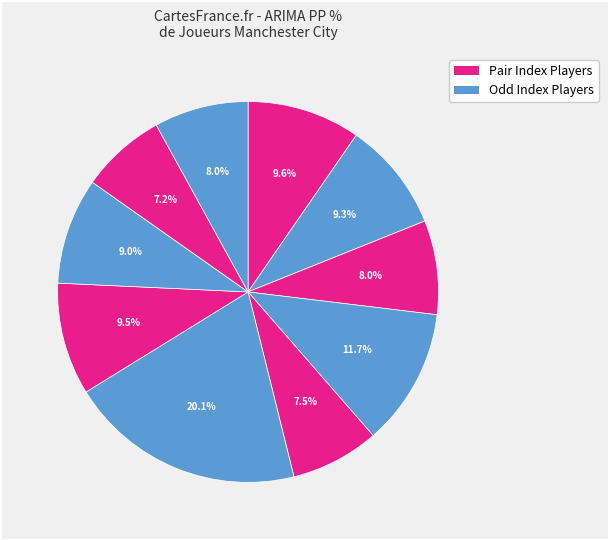

Which slice is the smallest?

Rúben